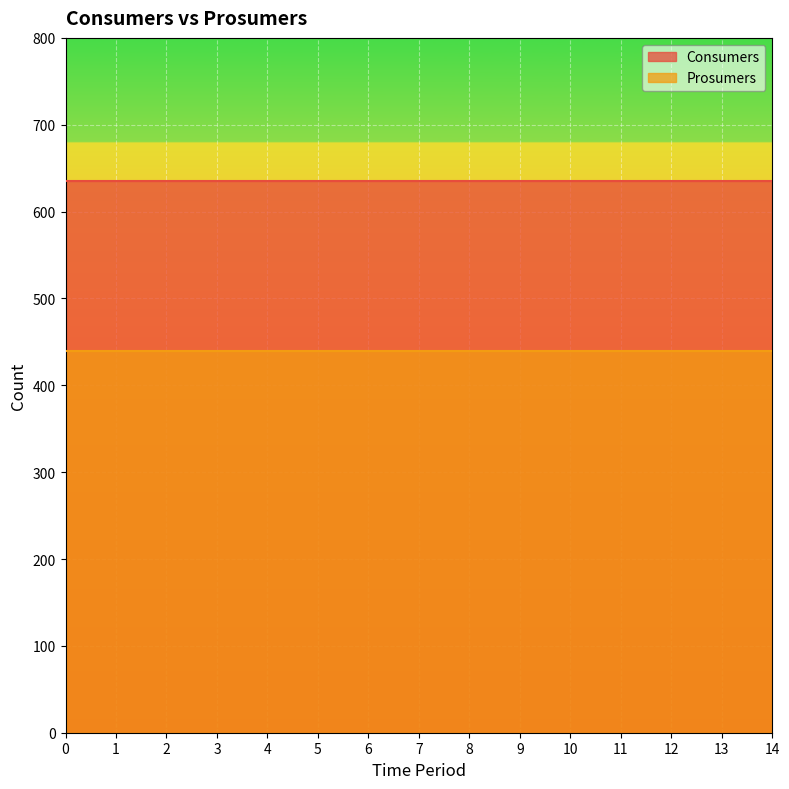

True or false: Consumers and Prosumers cross at least once.

False